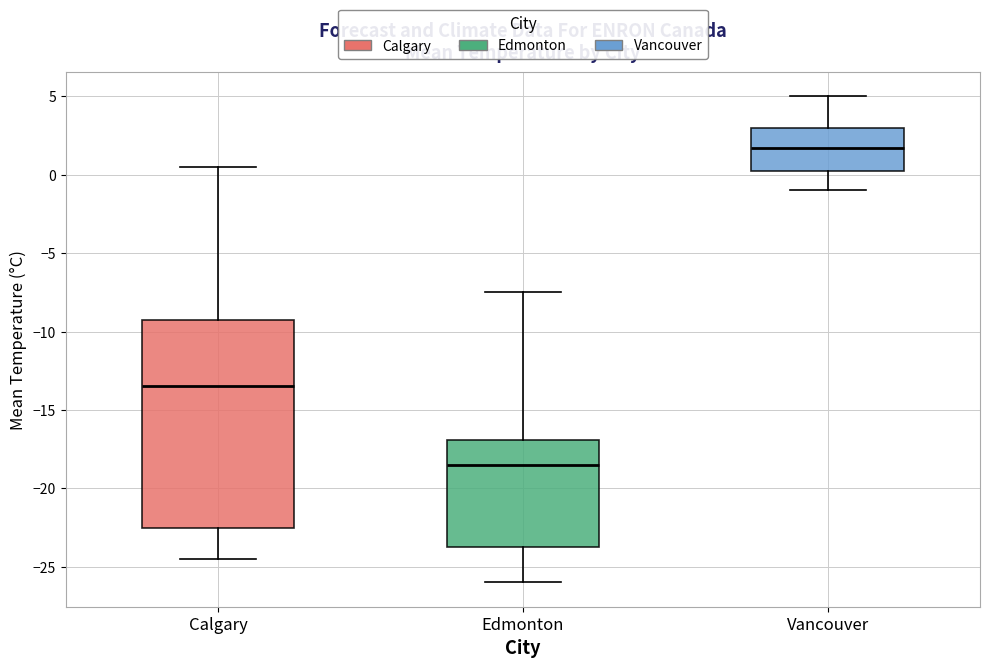

Reading left to right, read every box against the y-axis: the position of its median line, the range the box covers, and the ends of its whiskers. The values are not printed on the chart, so give them approximately, as read against the axis.

Calgary: median -13.5, box -22.5 to -9.0, whiskers -24.5 to 0.5
Edmonton: median -18.5, box -23.5 to -17.0, whiskers -26.0 to -7.5
Vancouver: median 1.5, box 0.5 to 3.0, whiskers -1.0 to 5.0